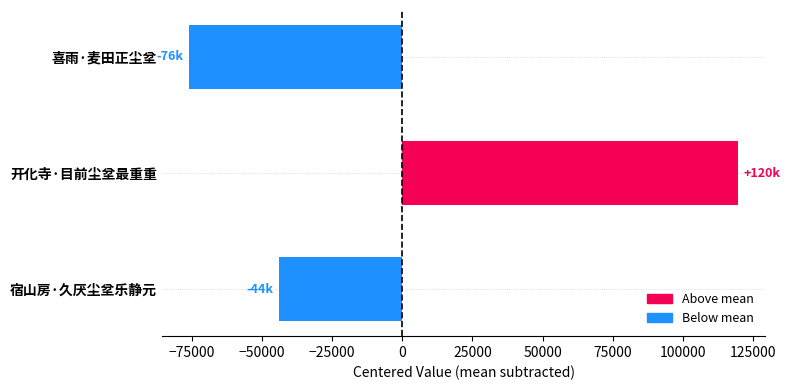

What is the minimum value shown in the chart?

-75798.3